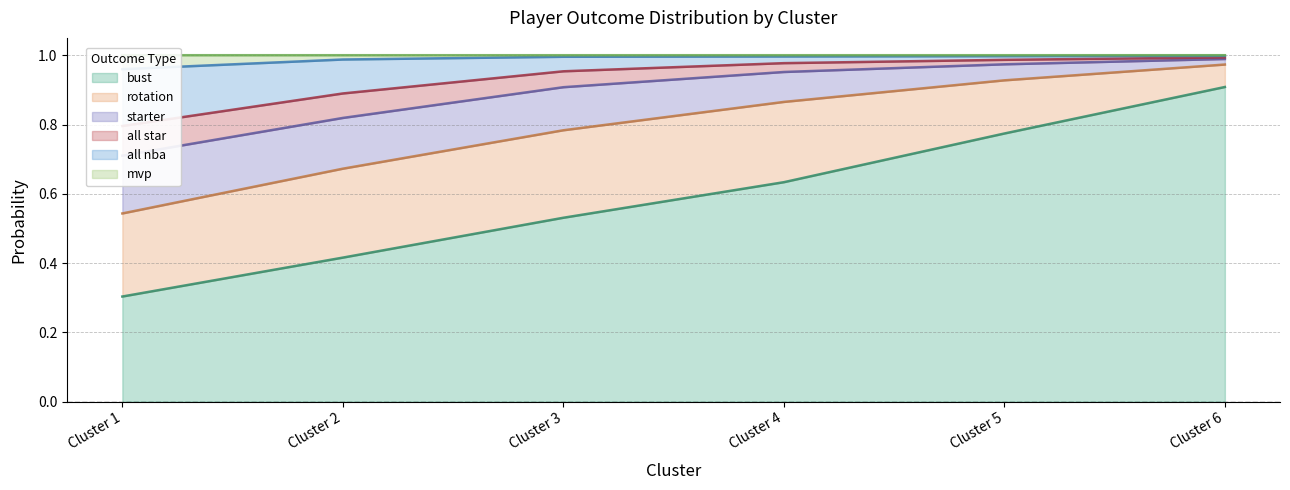

At which label is bust closest to 0?

Cluster 1